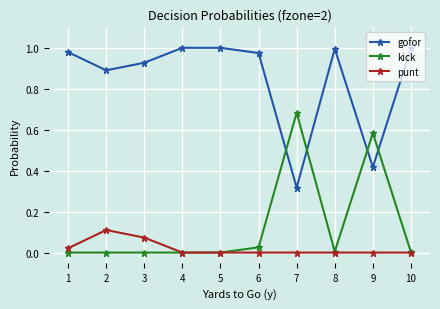

The value of kick at 1 is 0.2. True or false?

False